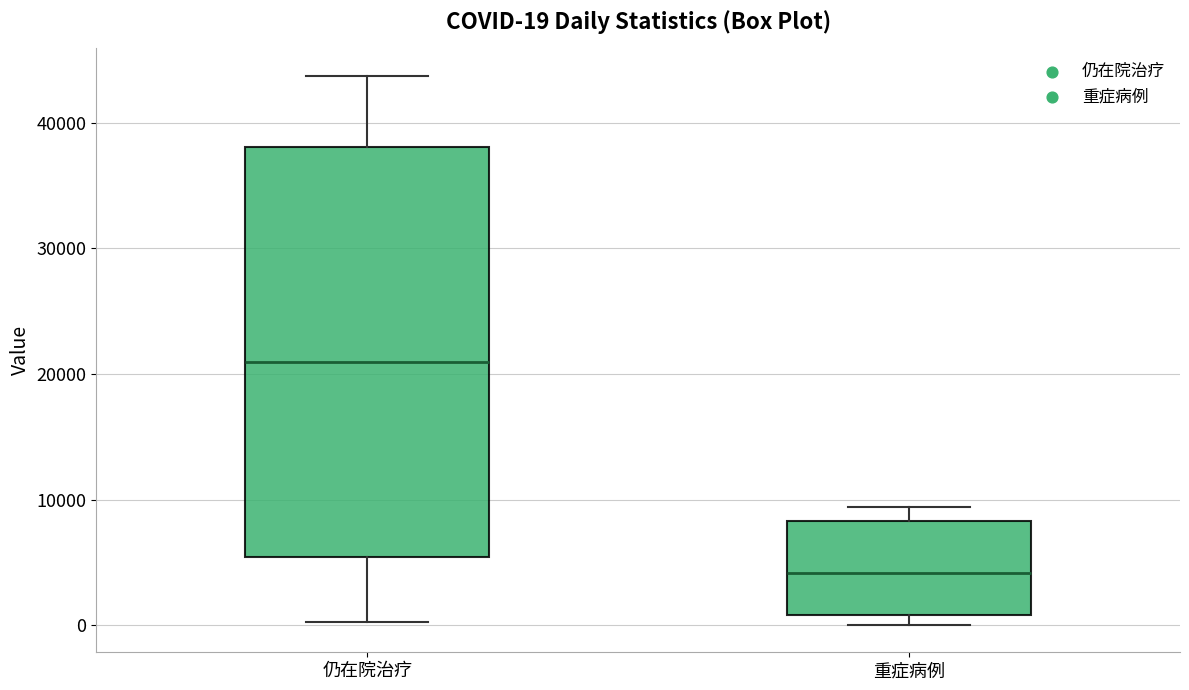

Comparing the boxes themselves (not the whiskers), which one is the tallest?

仍在院治疗